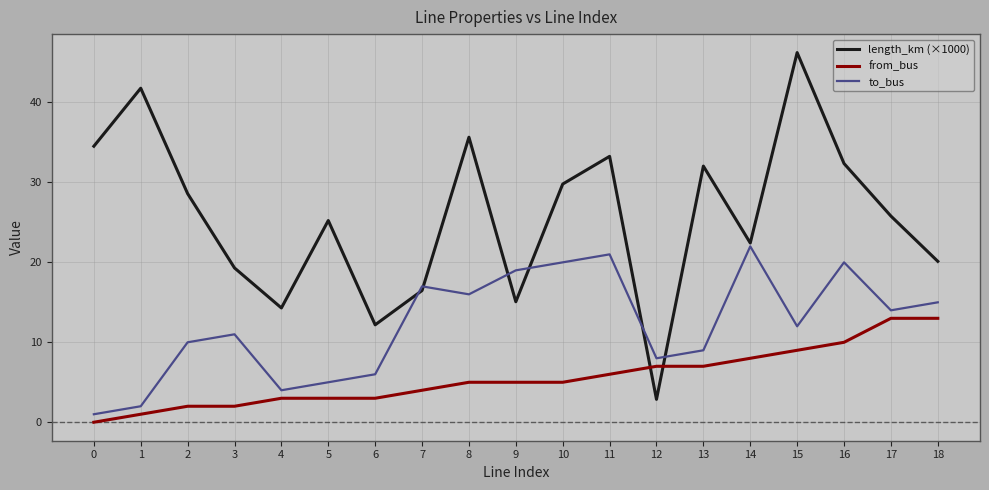

At which category is the sum across all series the highest?

15